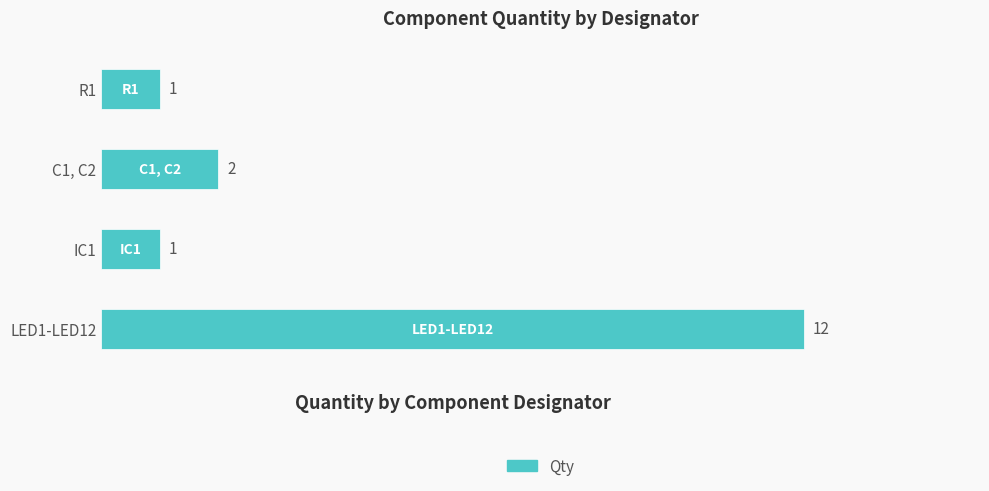

Where is the data nearest to the value 6?

C1, C2